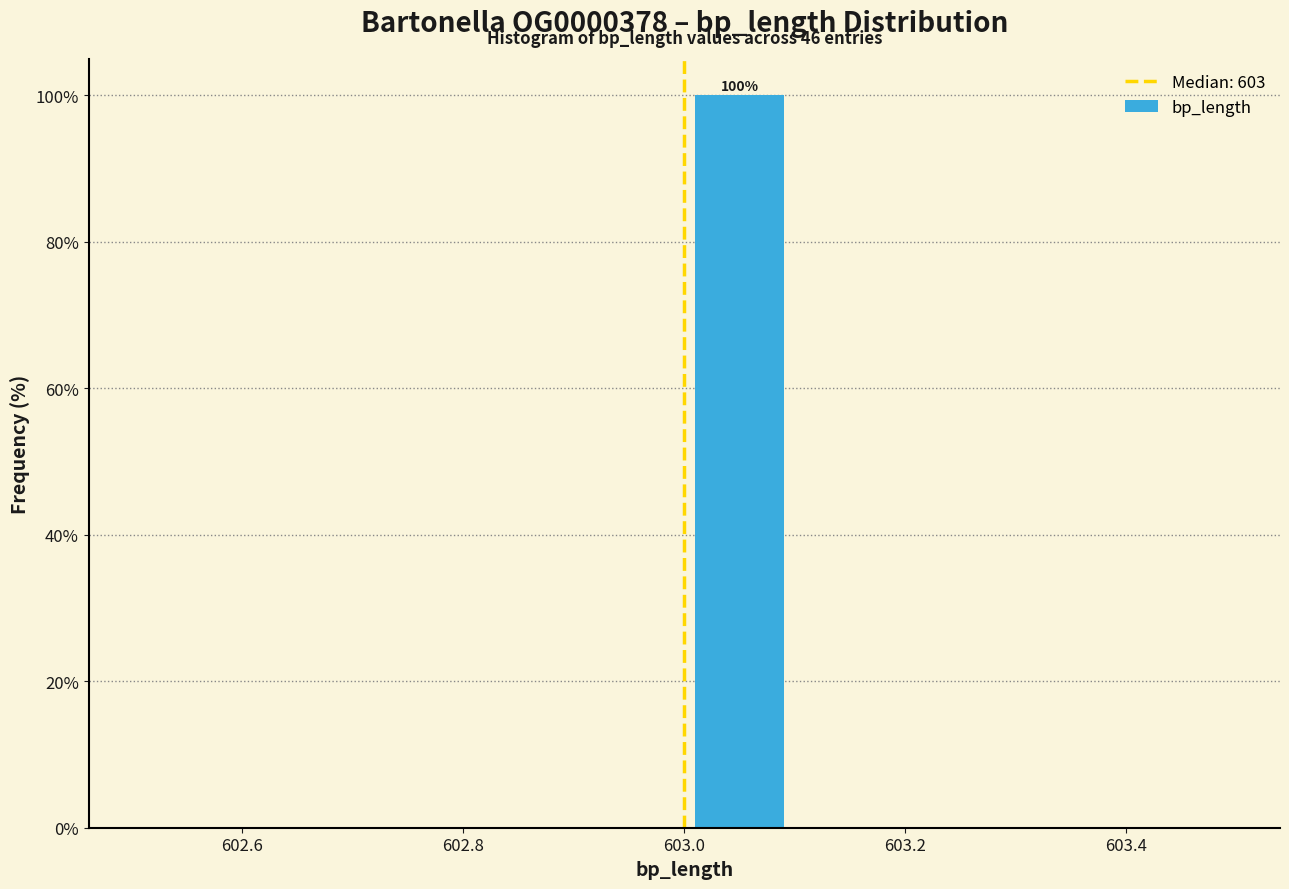

Over which range of the x-axis is the bar tallest?

603.0 to 603.1